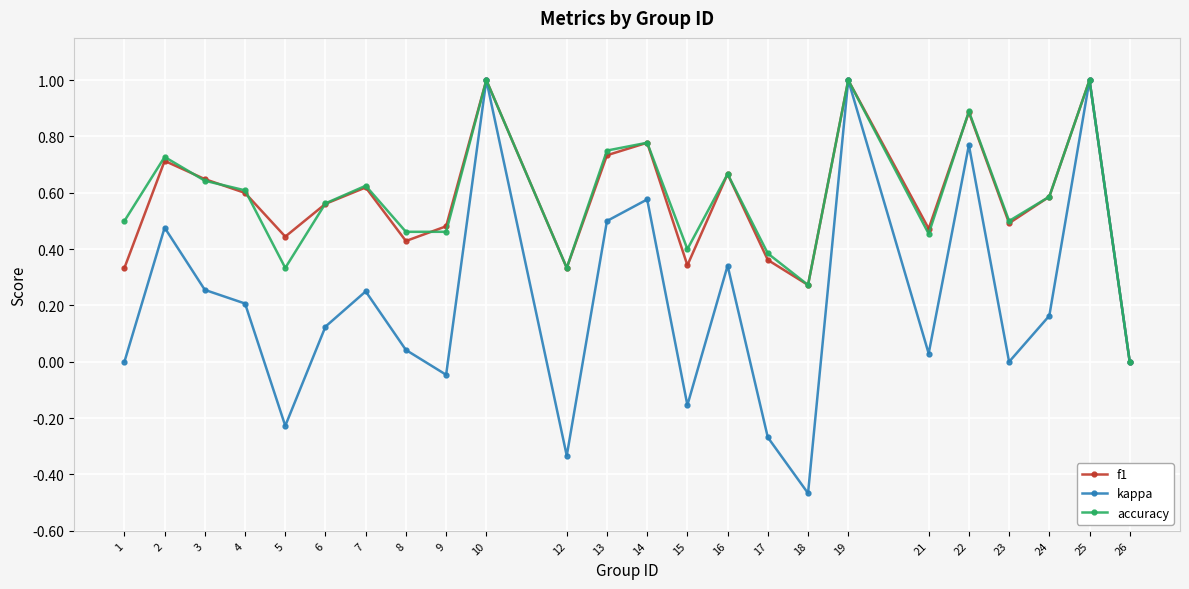

What is the total value across all series at 9?

0.9